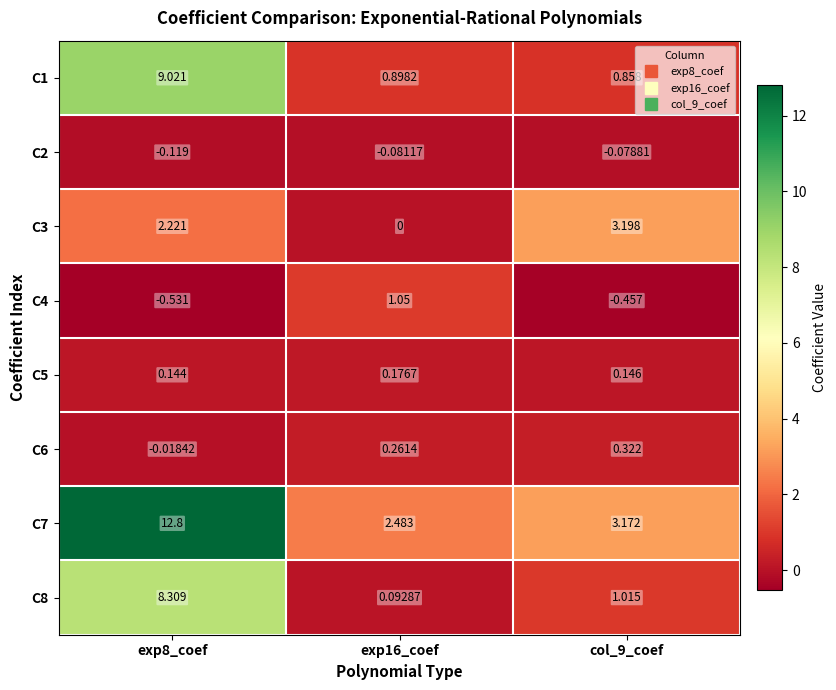

Is the value of C6 at exp16_coef greater than the value of C2 at col_9_coef?

Yes